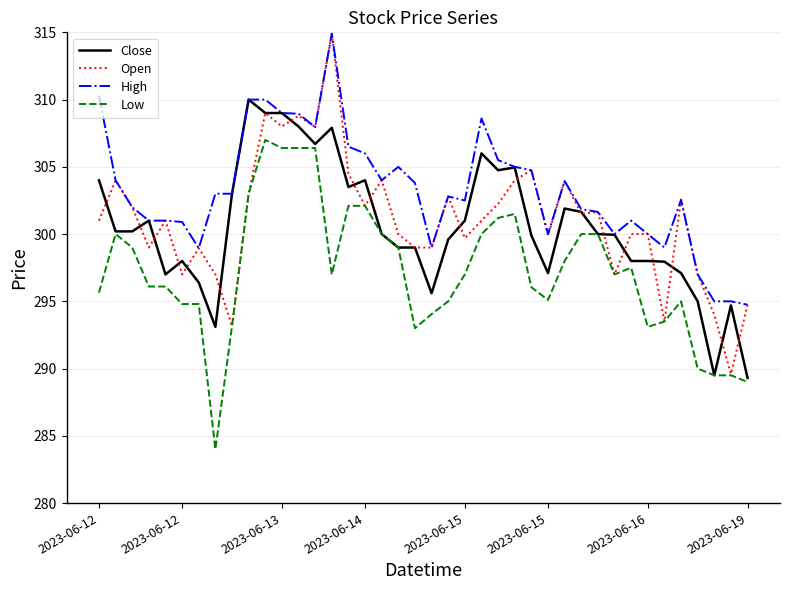

Which series has the widest spread of values?

Open